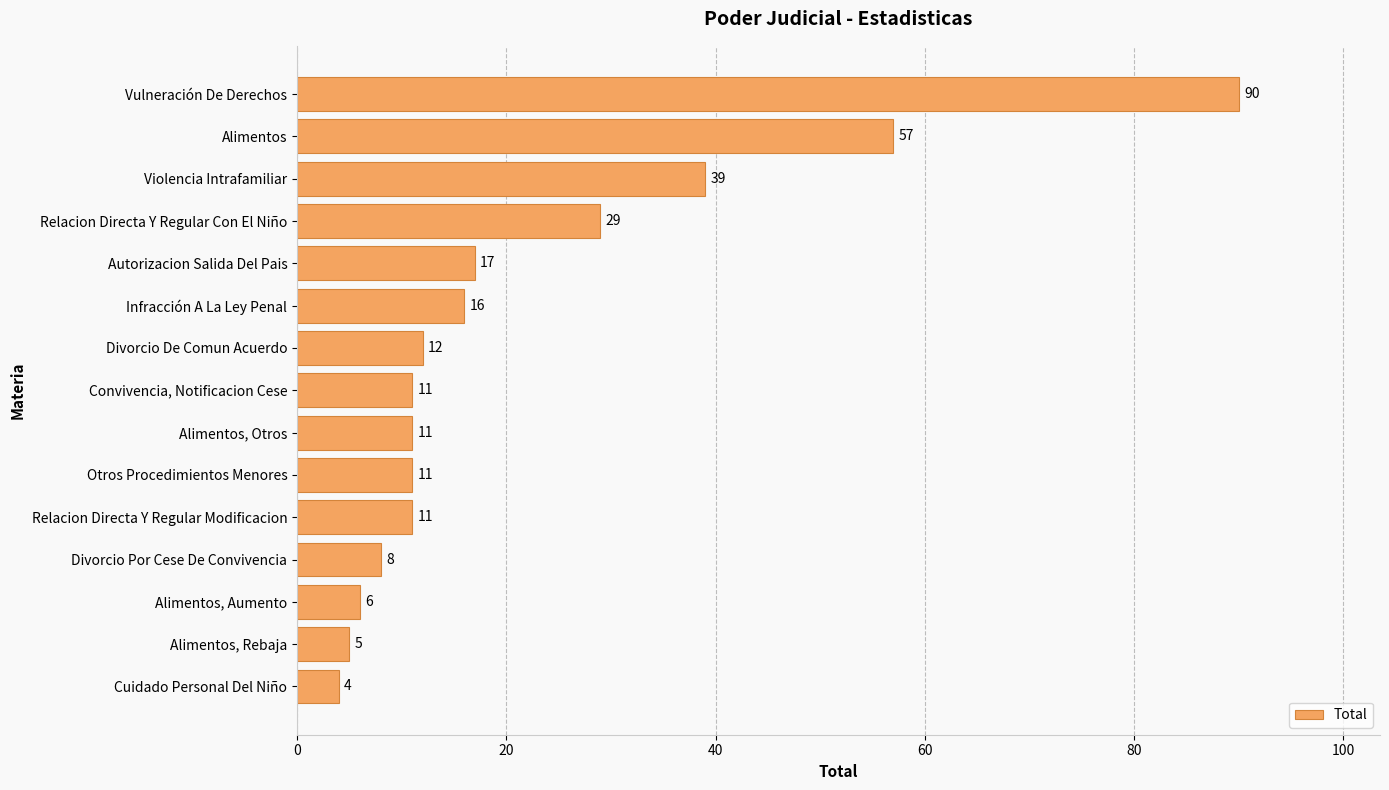

What is the value of the 5th bar from the top?

17